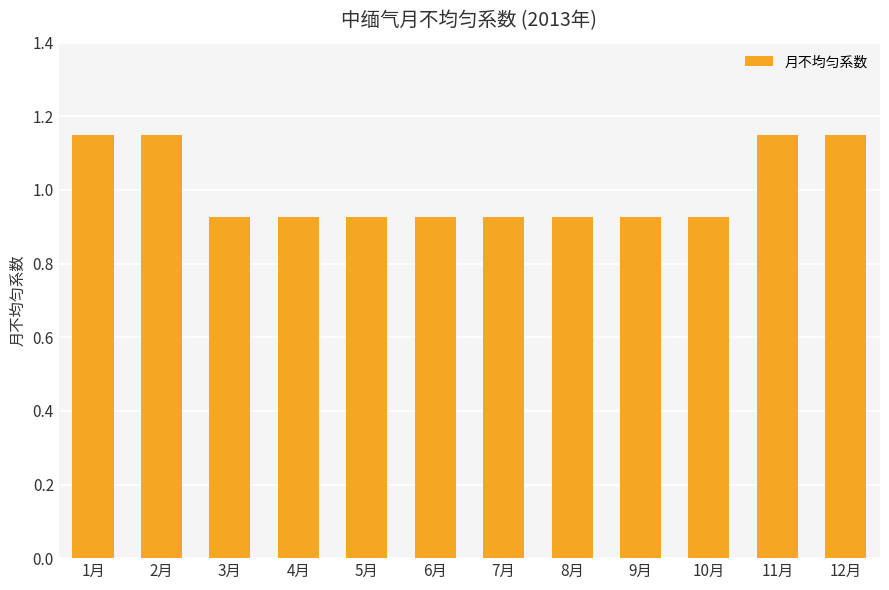

What is the sum of the values at 7月 and 12月?

2.1